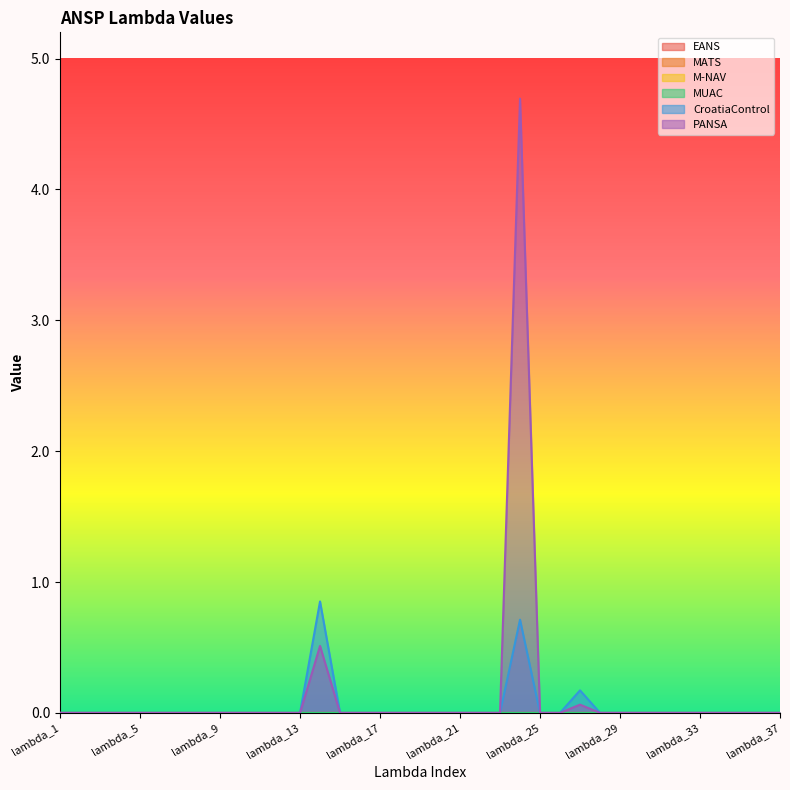

True or false: PANSA and CroatiaControl intersect in this chart.

False